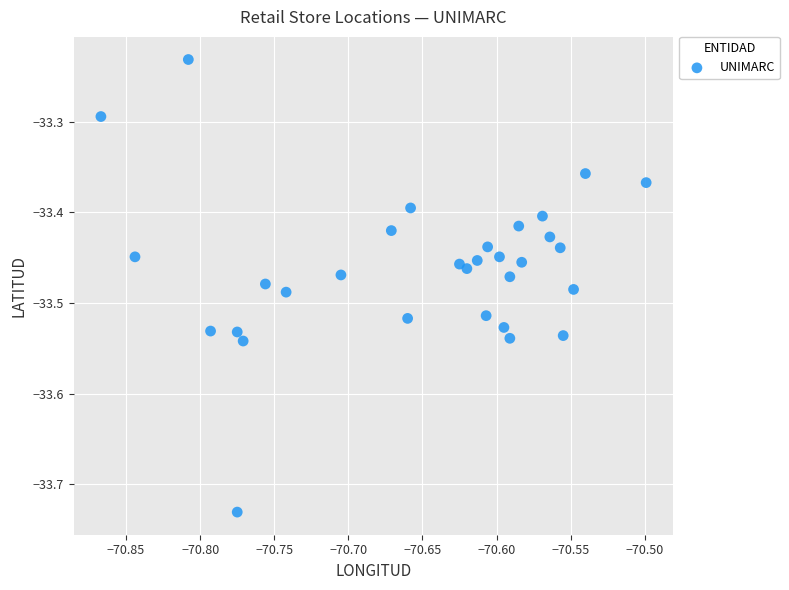

What is the range of X values (max minus min)?

0.4